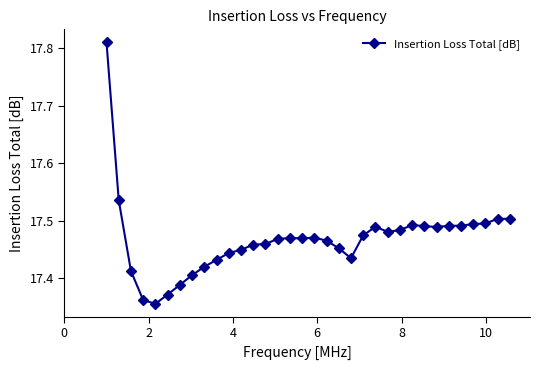

Count the values in the range 17 to 18.

34